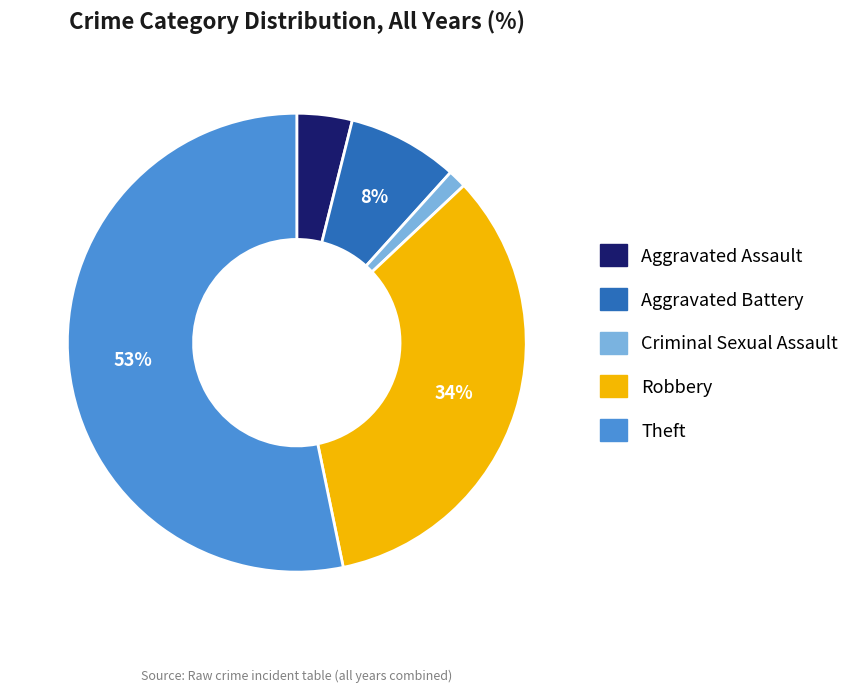

How many slices are in this pie chart?

5